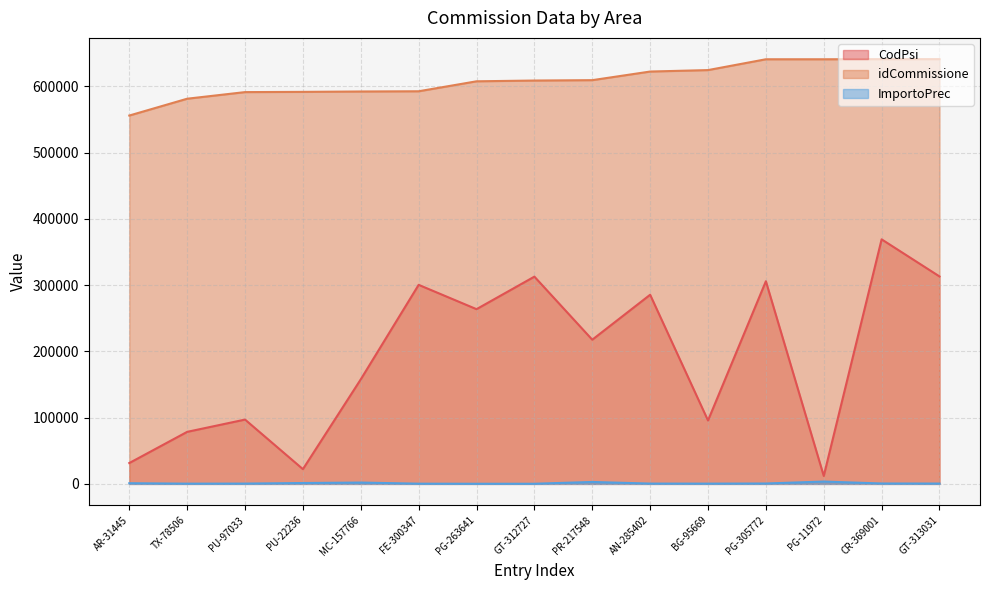

Which series has the largest total across all categories?

idCommissione